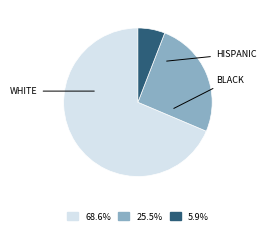

How many segments does this pie chart have?

3